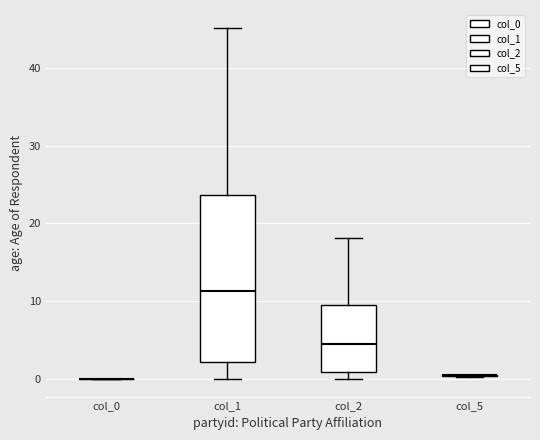

Which box is the tallest, from its lower edge to its upper edge?

col_1